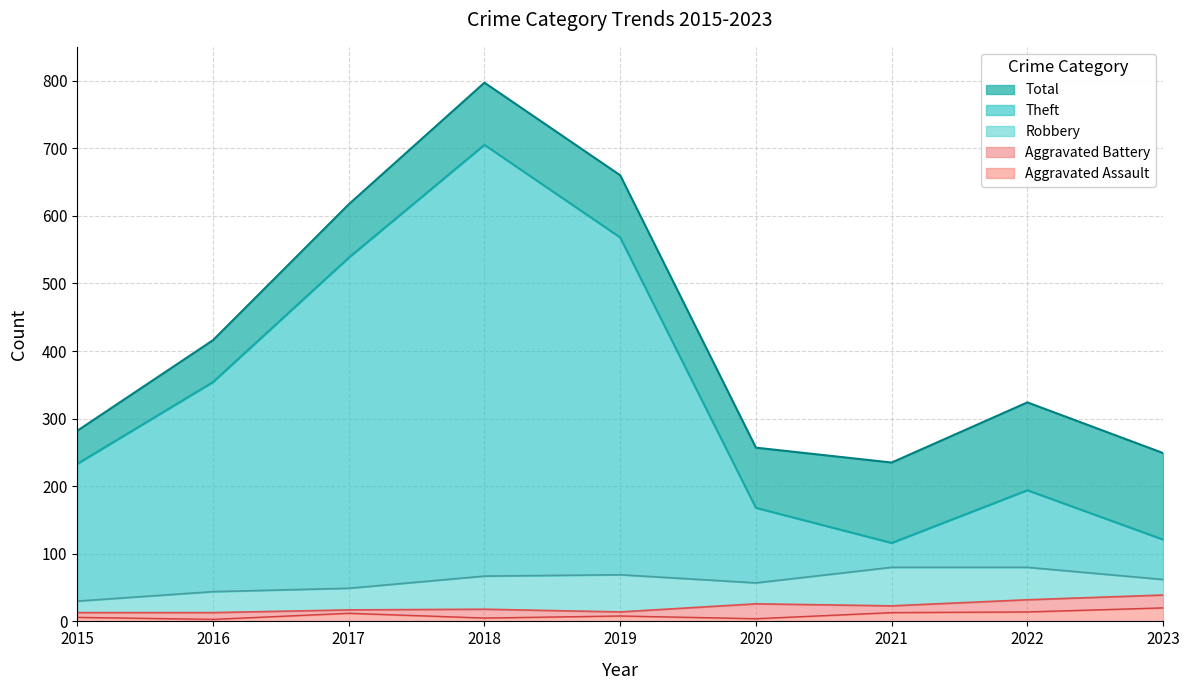

Rank the series at 2022 from highest to lowest value.

Total, Theft, Robbery, Aggravated Battery, Aggravated Assault